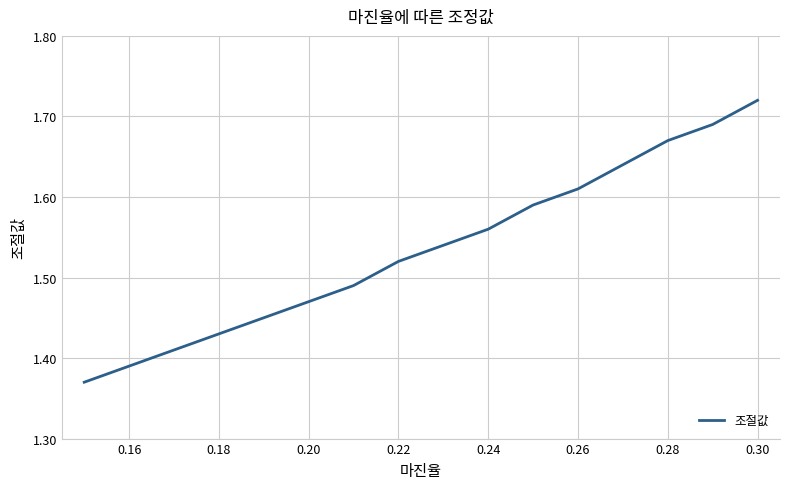

True or false: the data has more than 2 interior local peaks.

False